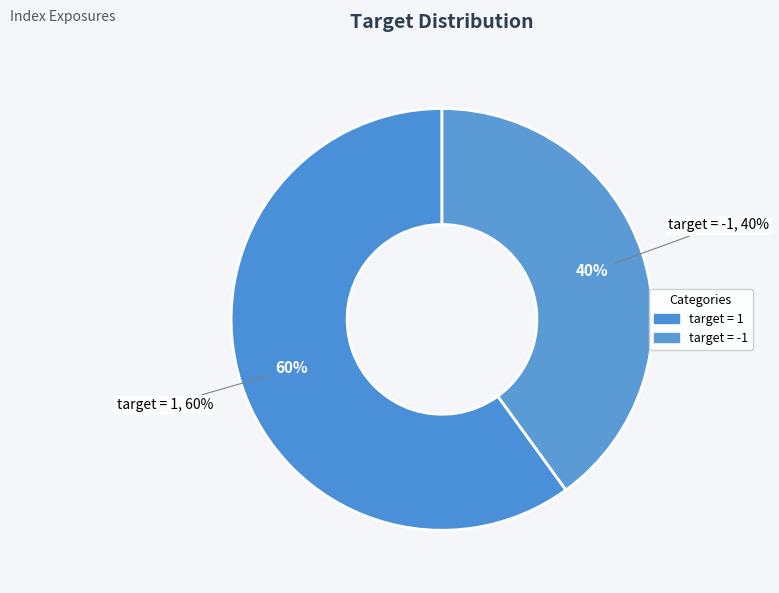

Count the number of slices in the pie.

2